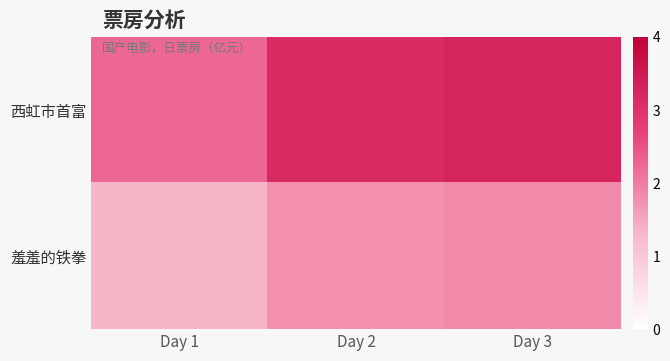

Reading left to right, what are all the values shown in this chart?

西虹市首富: Day 1=2.2	Day 2=3.1	Day 3=3.2
羞羞的铁拳: Day 1=1.3	Day 2=1.8	Day 3=1.9